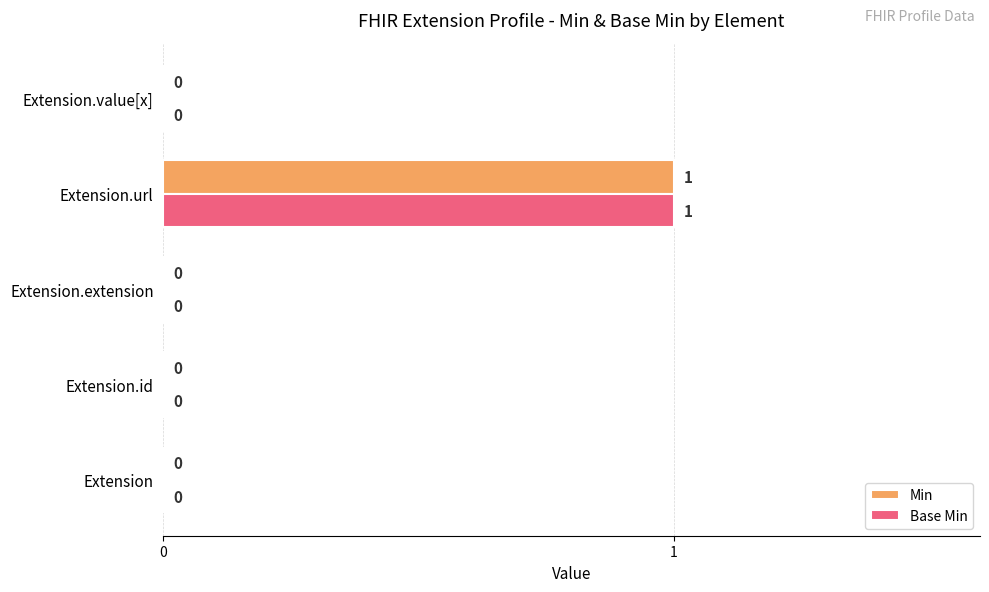

Is it true that Min equals 1 at Extension.url?

True